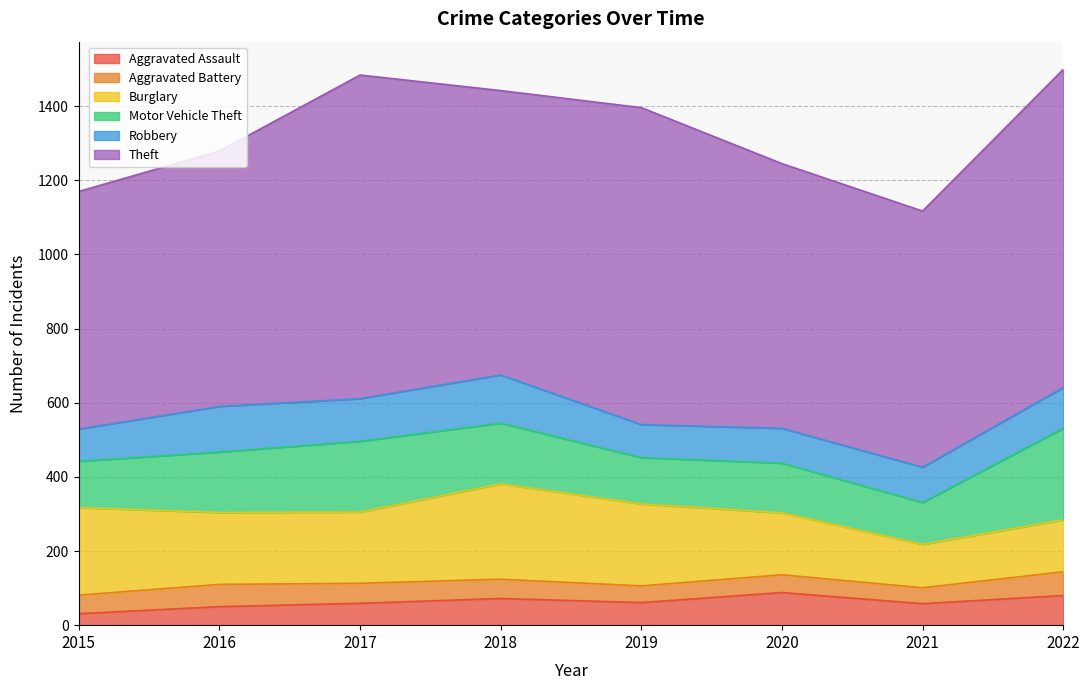

Reading right to left, extract all data points from this chart.

Aggravated Assault: 2022=80	2021=58	2020=88	2019=61	2018=72	2017=59	2016=50	2015=31
Aggravated Battery: 2022=64	2021=43	2020=48	2019=45	2018=52	2017=54	2016=60	2015=50
Burglary: 2022=140	2021=117	2020=167	2019=221	2018=257	2017=192	2016=194	2015=236
Motor Vehicle Theft: 2022=247	2021=113	2020=134	2019=125	2018=164	2017=191	2016=163	2015=125
Robbery: 2022=110	2021=95	2020=94	2019=89	2018=130	2017=115	2016=123	2015=87
Theft: 2022=858	2021=691	2020=714	2019=855	2018=767	2017=873	2016=689	2015=641